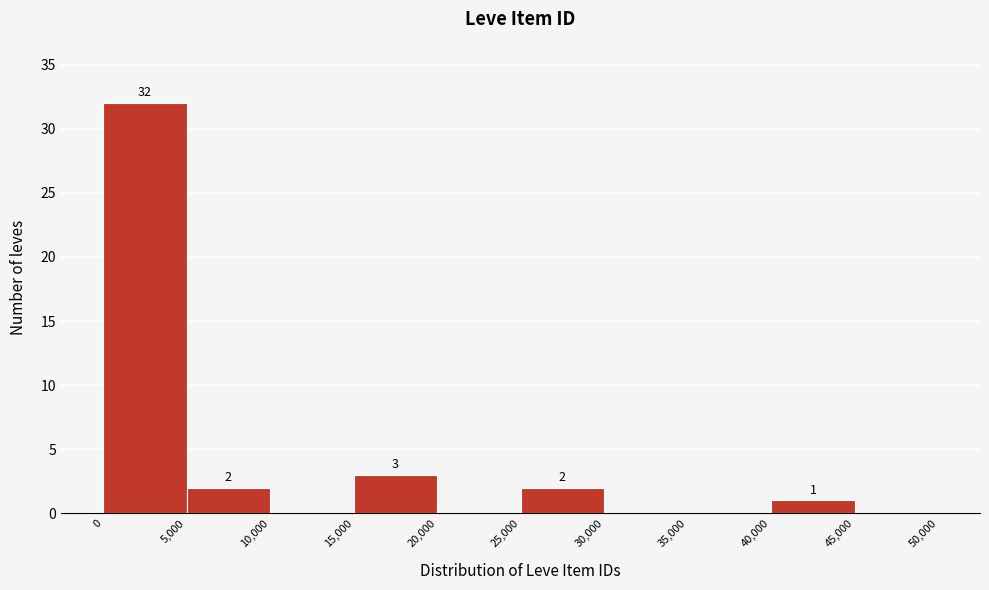

Over which range of the x-axis is the bar tallest?

0 to 5,000